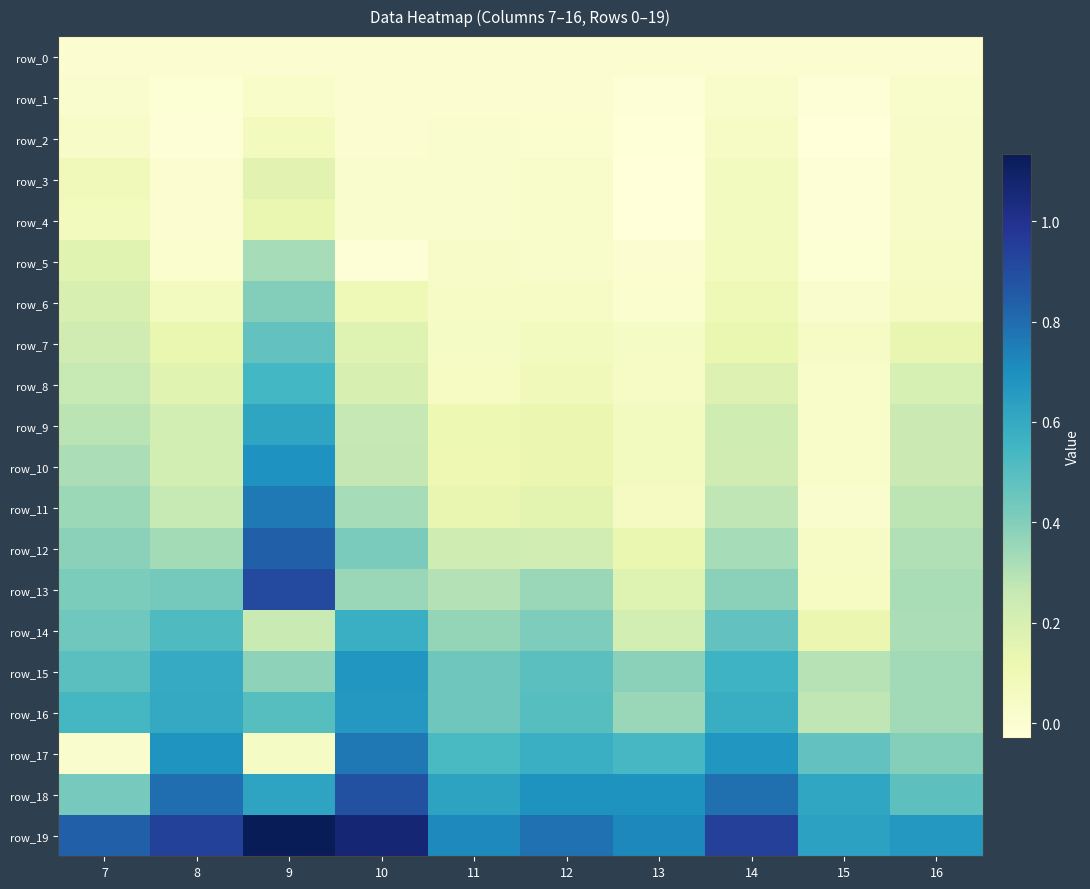

How many values in row_3 are above zero?

7